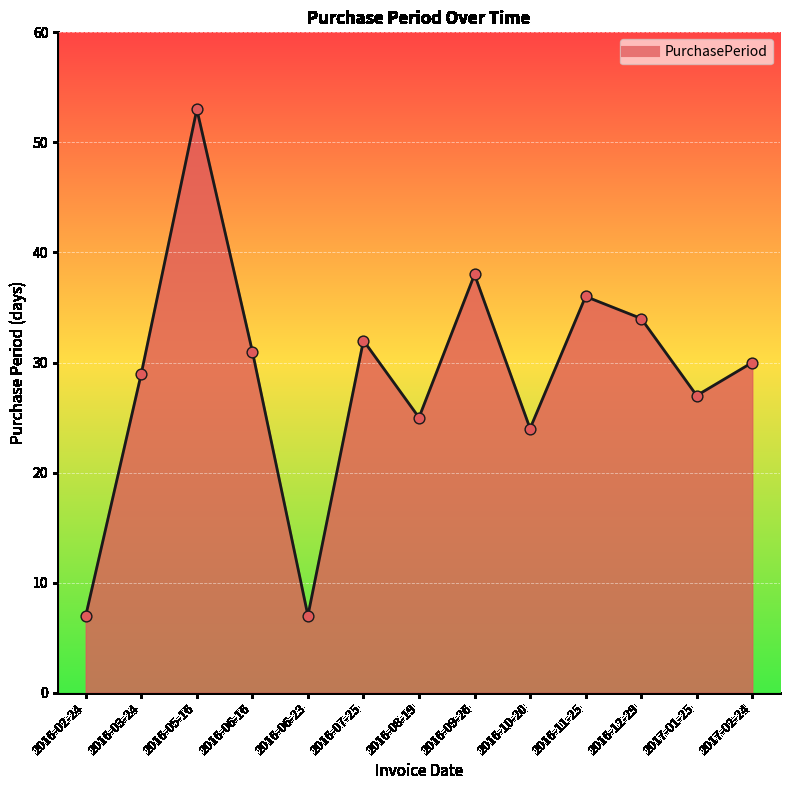

What is the change in value from 2016-06-16 to 2016-09-26?

+7